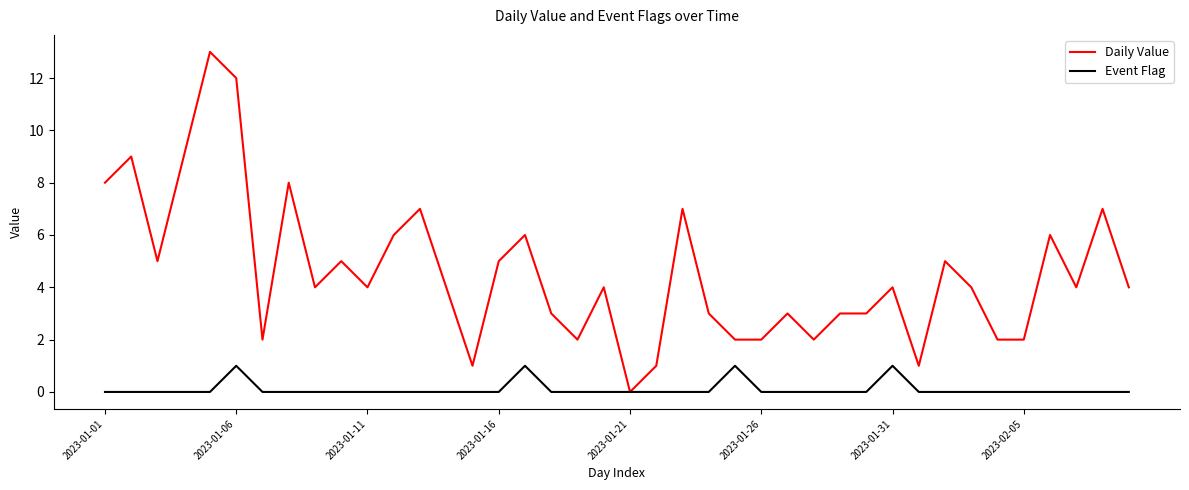

Does the chart display data point markers on the line(s)?

No